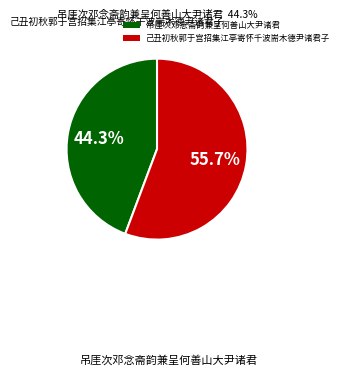

Which has a higher value, 吊厓次邓念斋韵兼呈何善山大尹诸君 or 己丑初秋郭于宫招集江亭寄怀千波耑木德尹诸君子?

己丑初秋郭于宫招集江亭寄怀千波耑木德尹诸君子